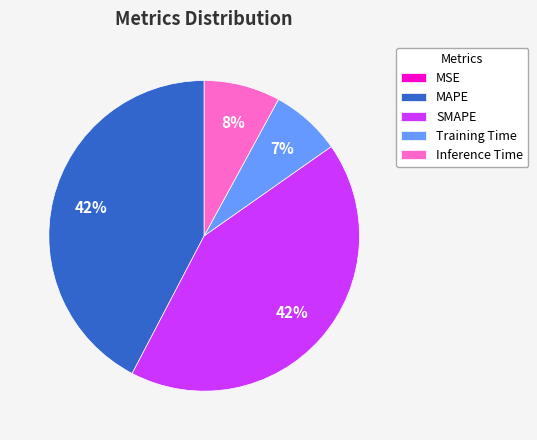

Is there any slice that represents more than half of the pie?

No